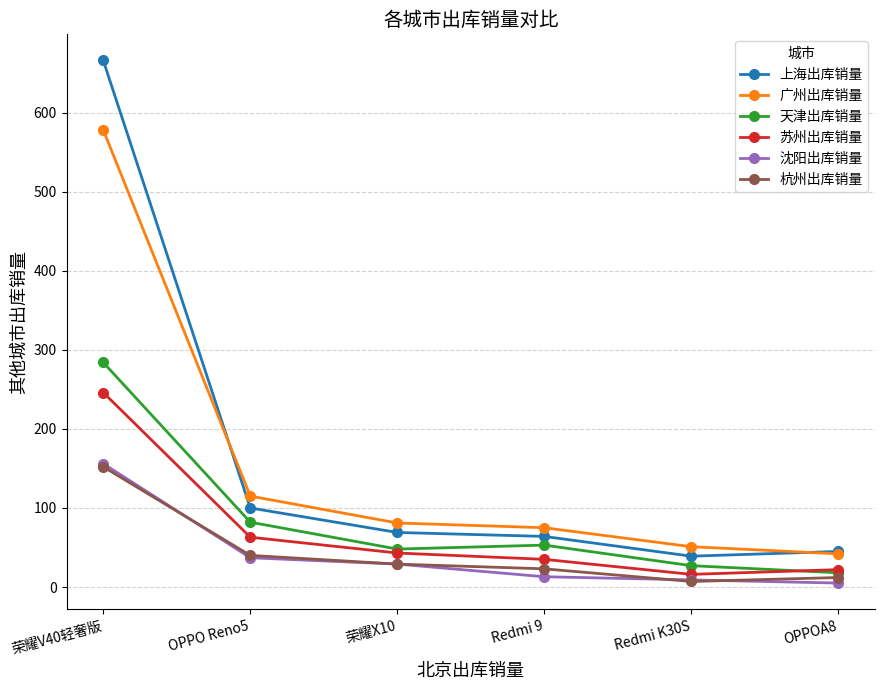

Which series has the largest range (max minus min)?

上海出库销量